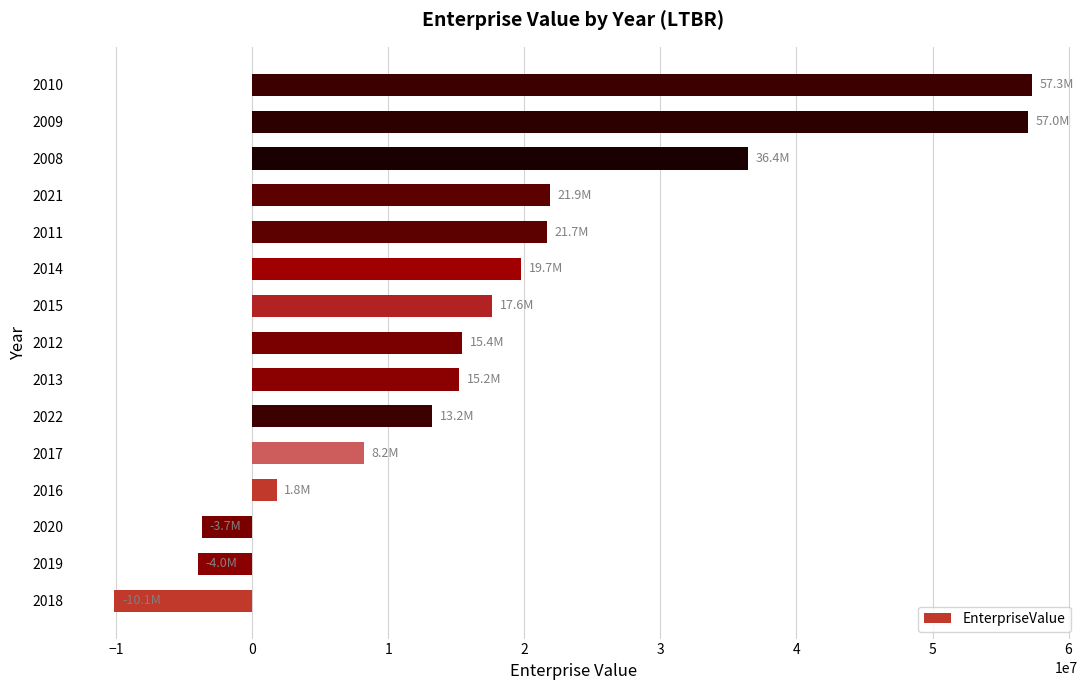

What is the change in value from 2019 to 2010?

+61278840.4